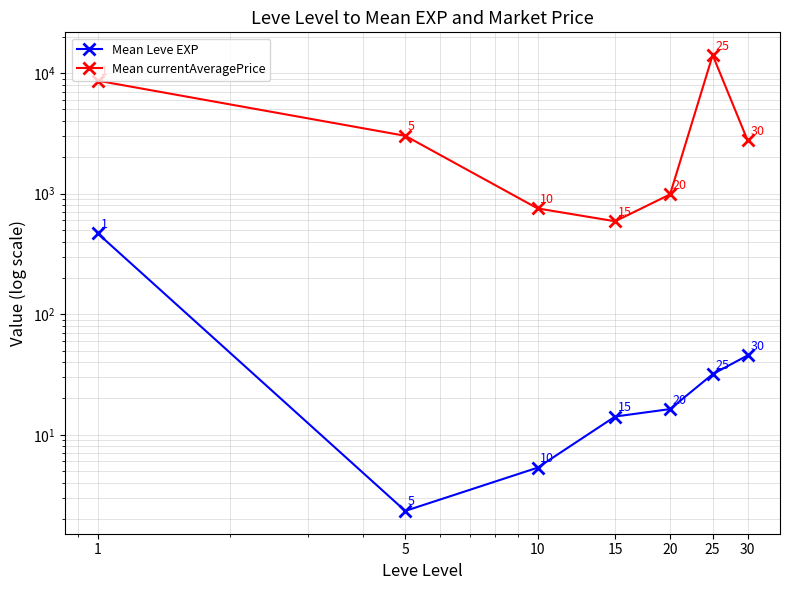

What is the difference between the maximum and minimum values in the Mean currentAveragePrice series?

13539.2